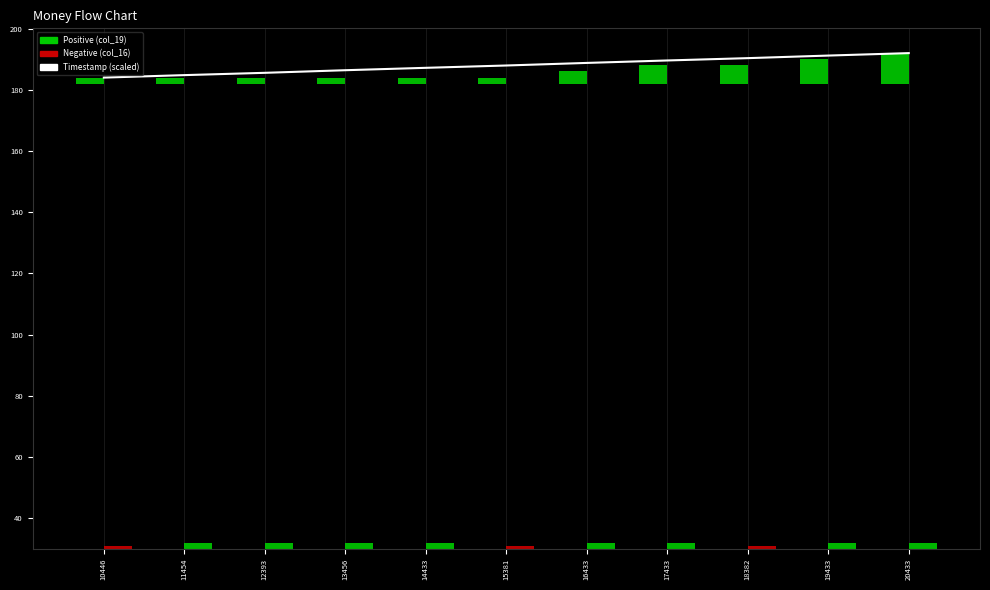

What is the total value across all series at 20433?

204.0